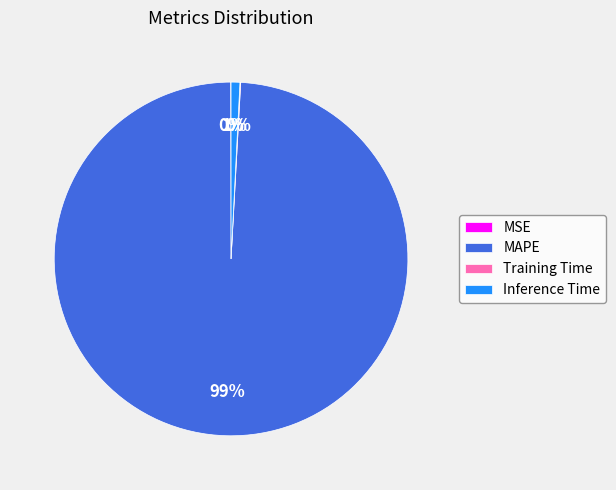

True or false: Inference Time accounts for 11% of the total.

False